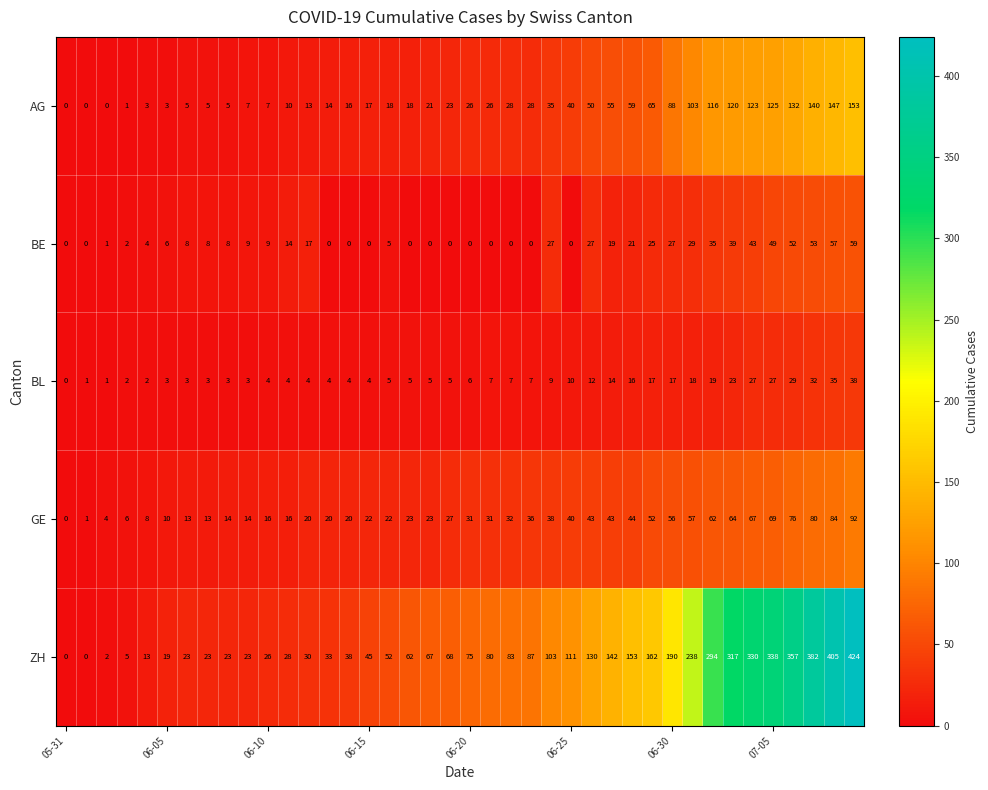

Which series has the largest range (max minus min)?

ZH